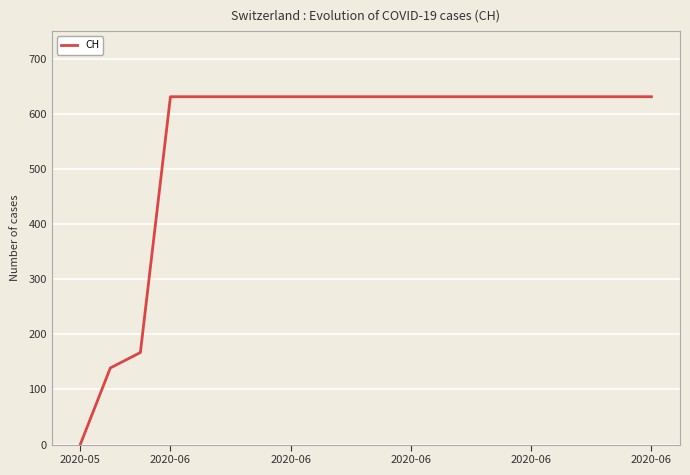

What is the greatest value displayed?

631